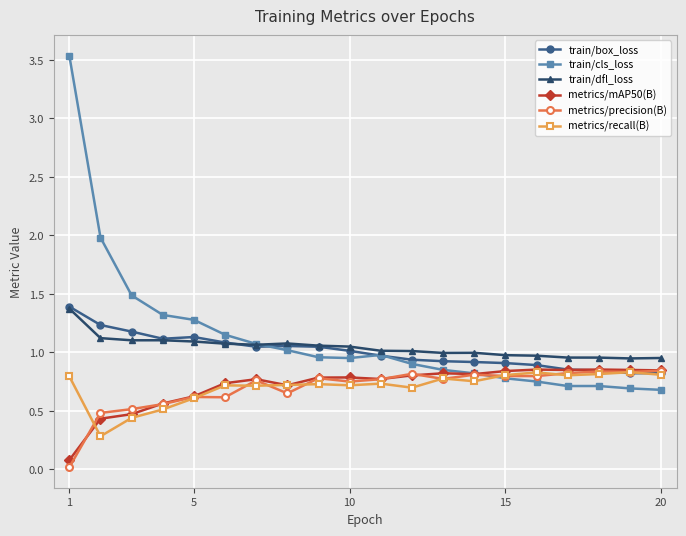

Which series has the largest range (max minus min)?

train/cls_loss